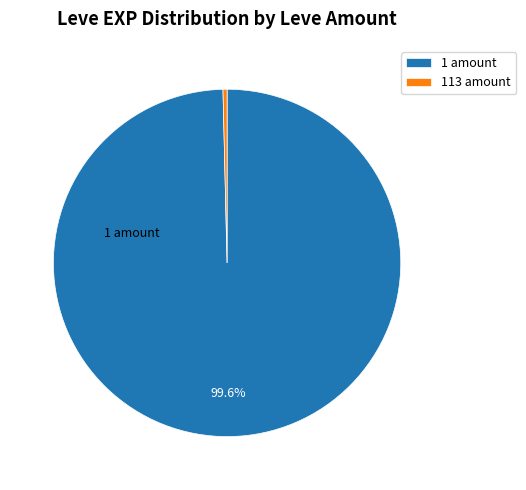

Rank the categories by value from lowest to highest.

113 amount, 1 amount